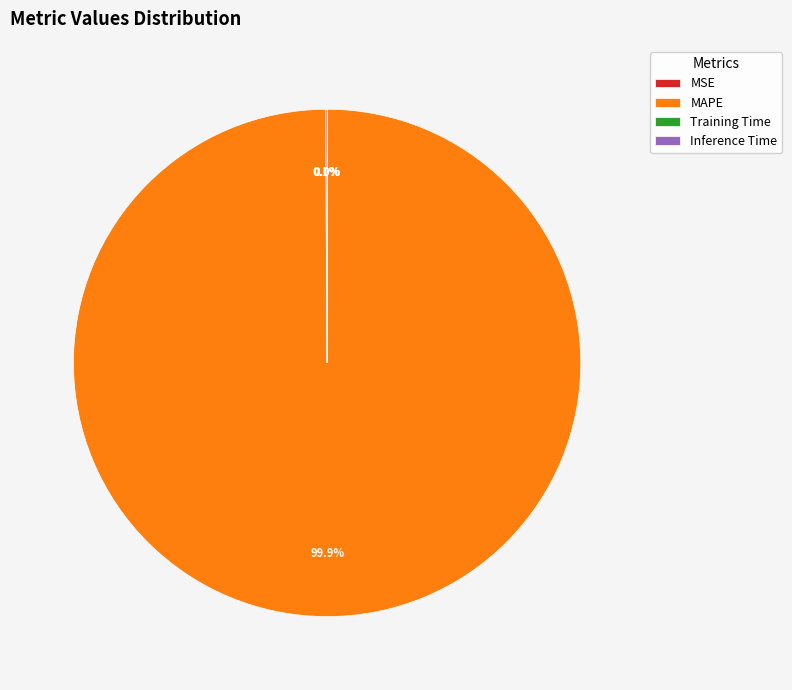

Which slice is the largest?

MAPE